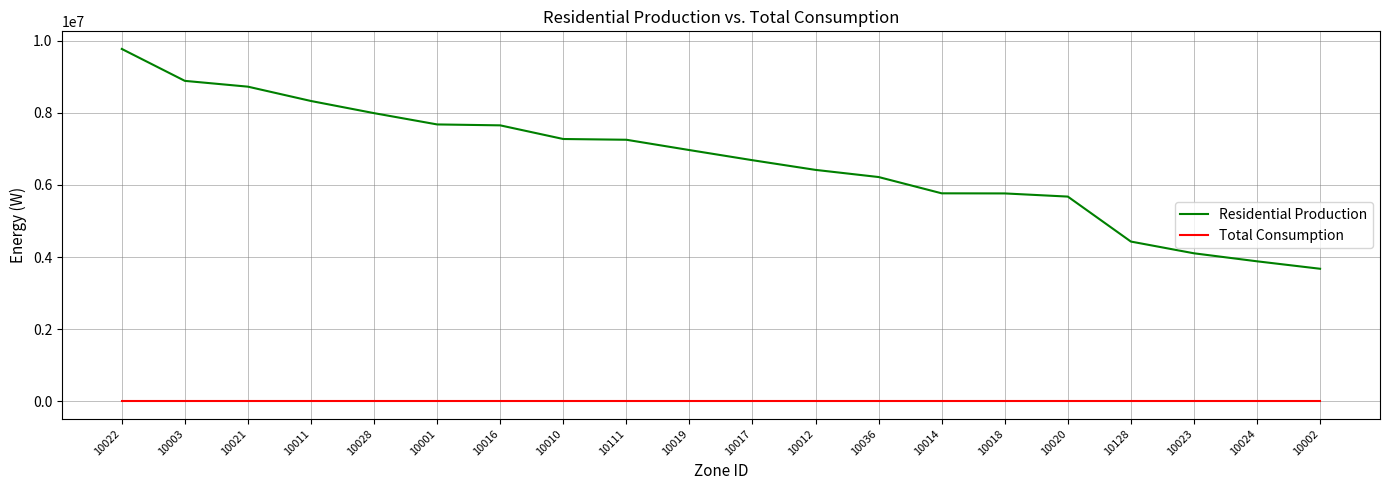

What is the highest value of the Total Consumption series?

20